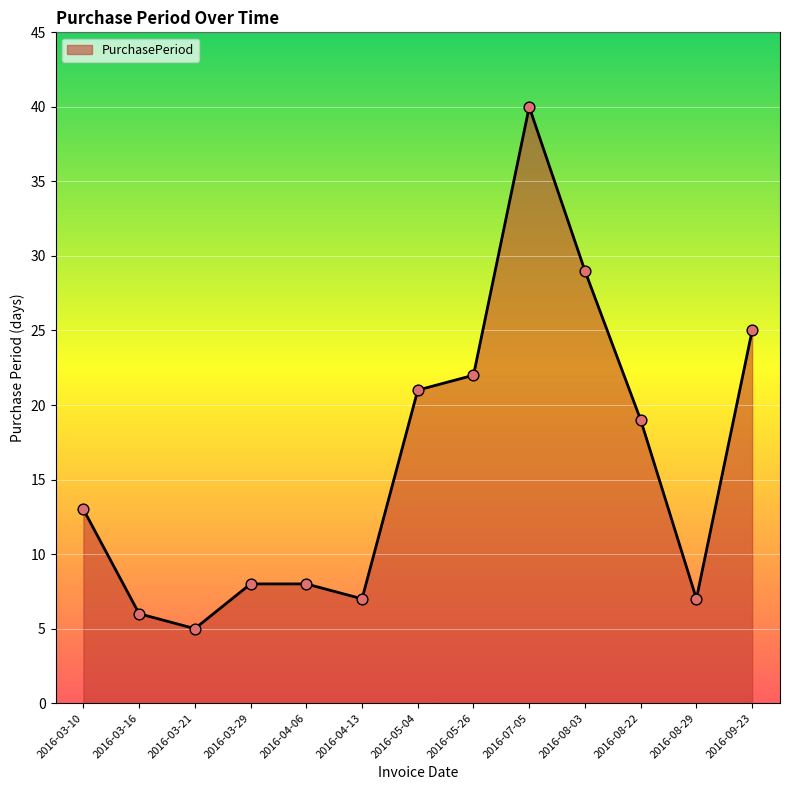

What is the ratio of the value at 2016-05-26 to the value at 2016-03-10?

1.7